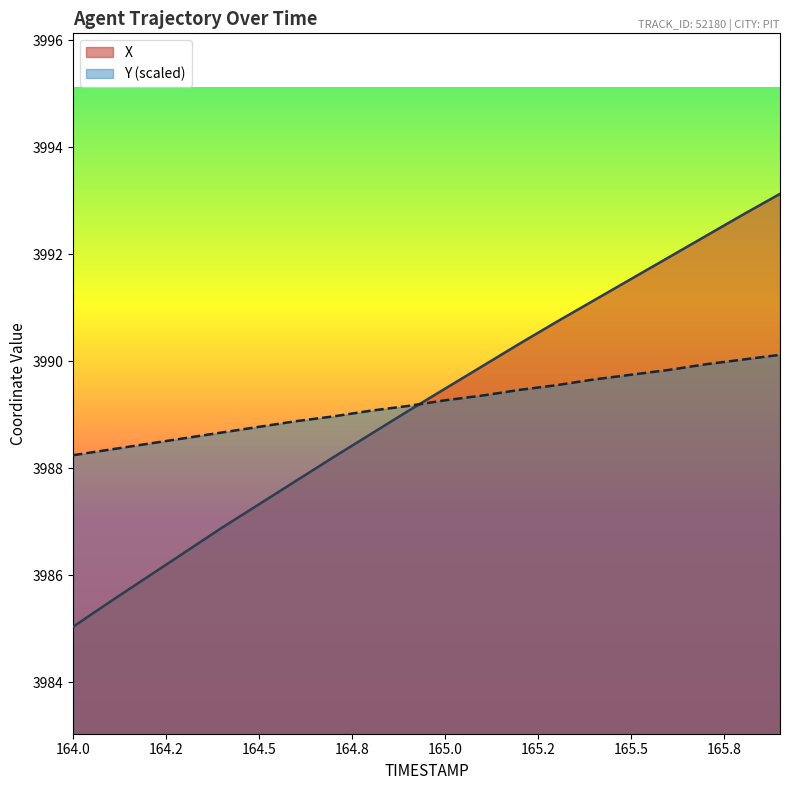

List the series in order of their peak value, highest first.

X, Y (scaled)